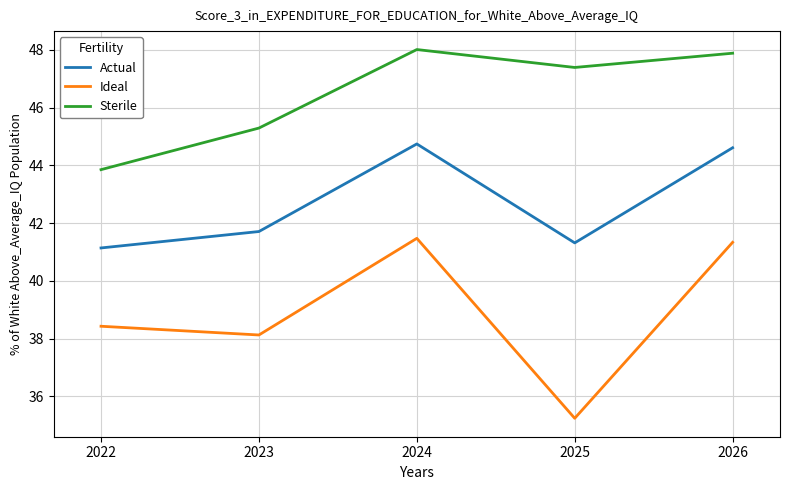

True or false: Actual and Sterile cross at least once.

False